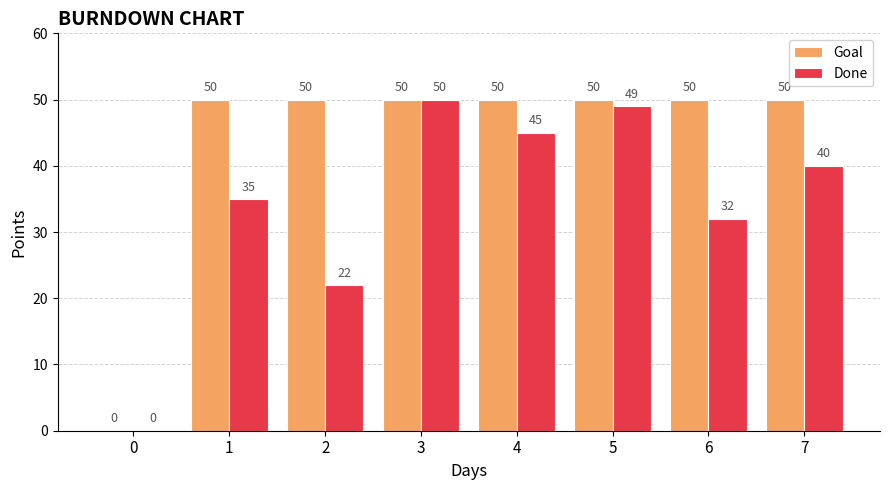

What is the difference between the Done values at 5 and 7?

9